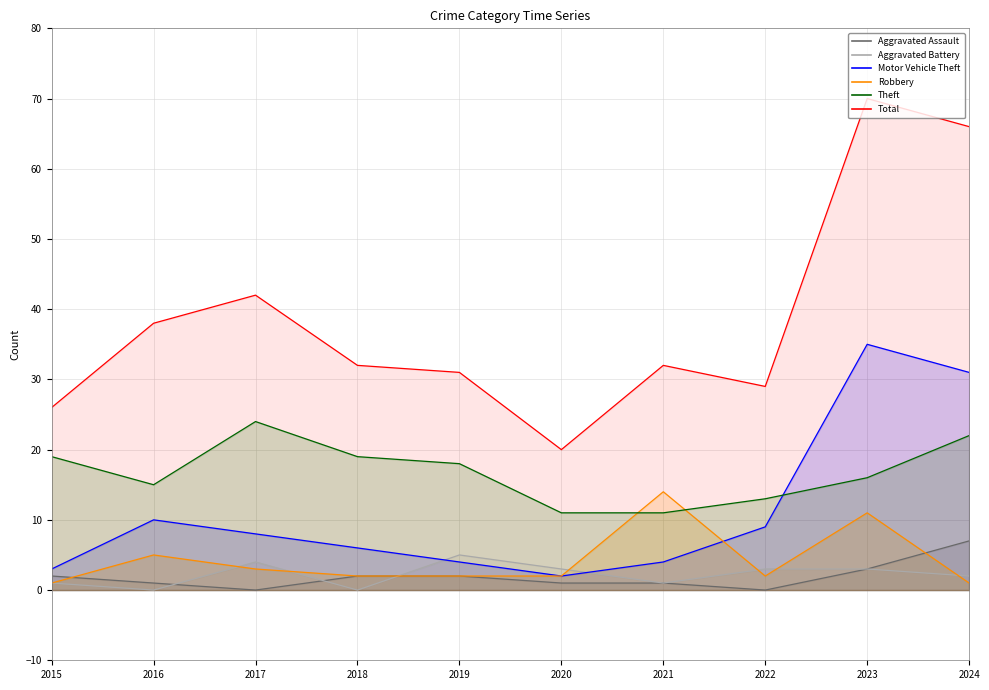

Between 2018 and 2022, which series saw the biggest shift?

Theft